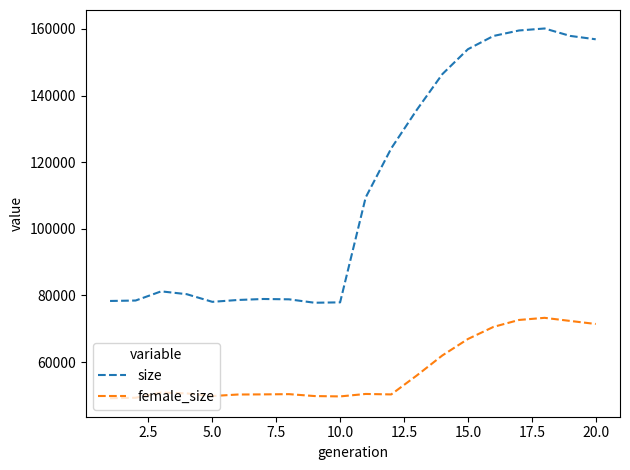

True or false: size and female_size intersect in this chart.

False